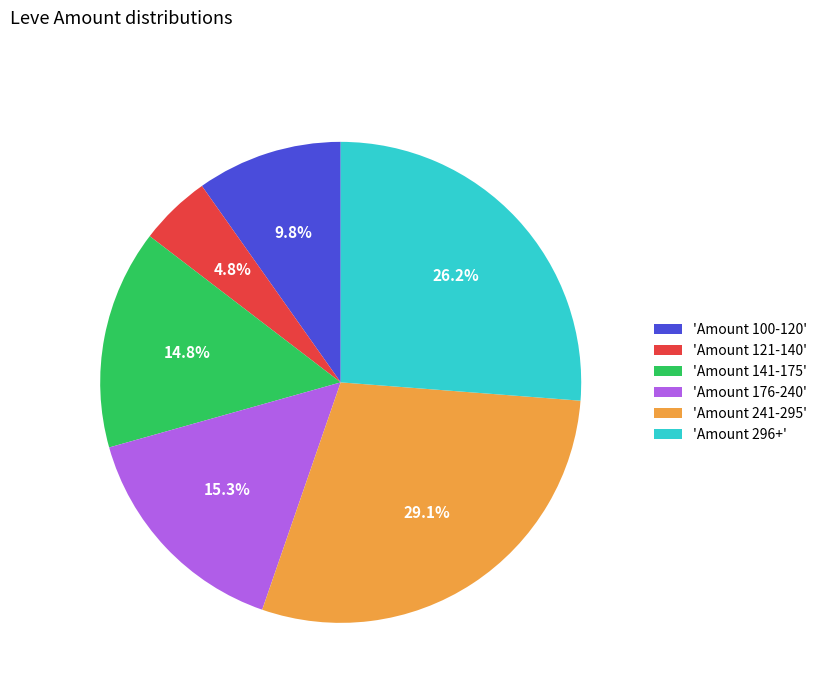

Which category has the smallest portion of the pie?

'Amount 121-140'